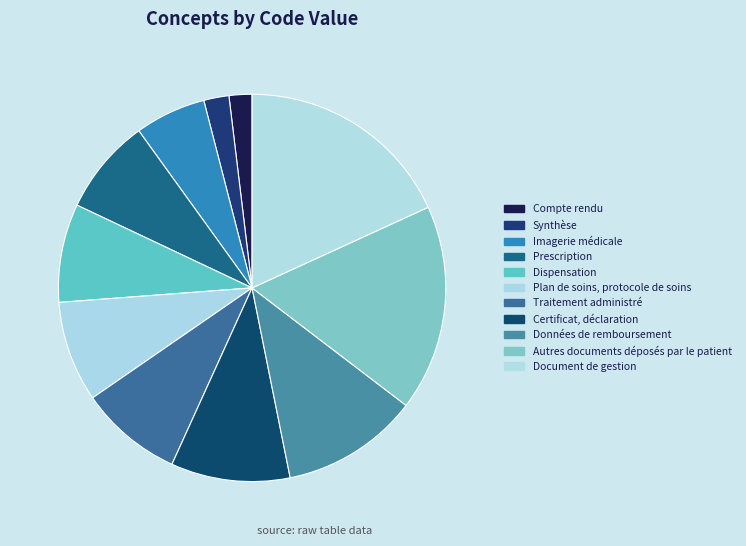

How many slices are in this pie chart?

11